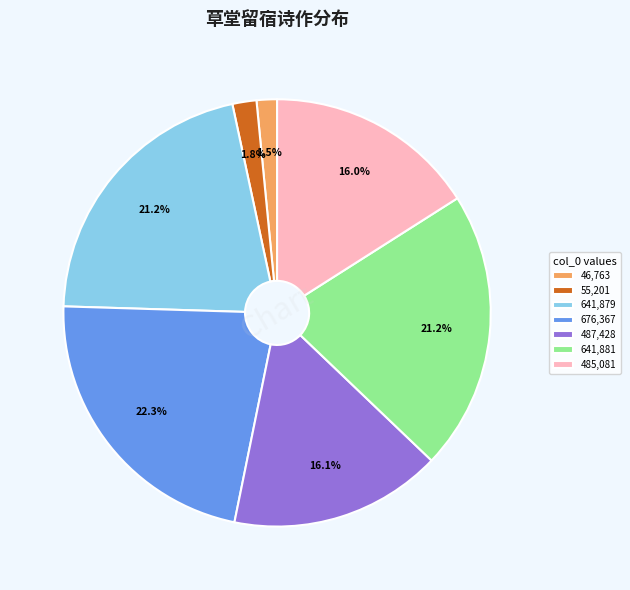

What is the ratio of the value at 55,201 to the value at 46,763?

1.2